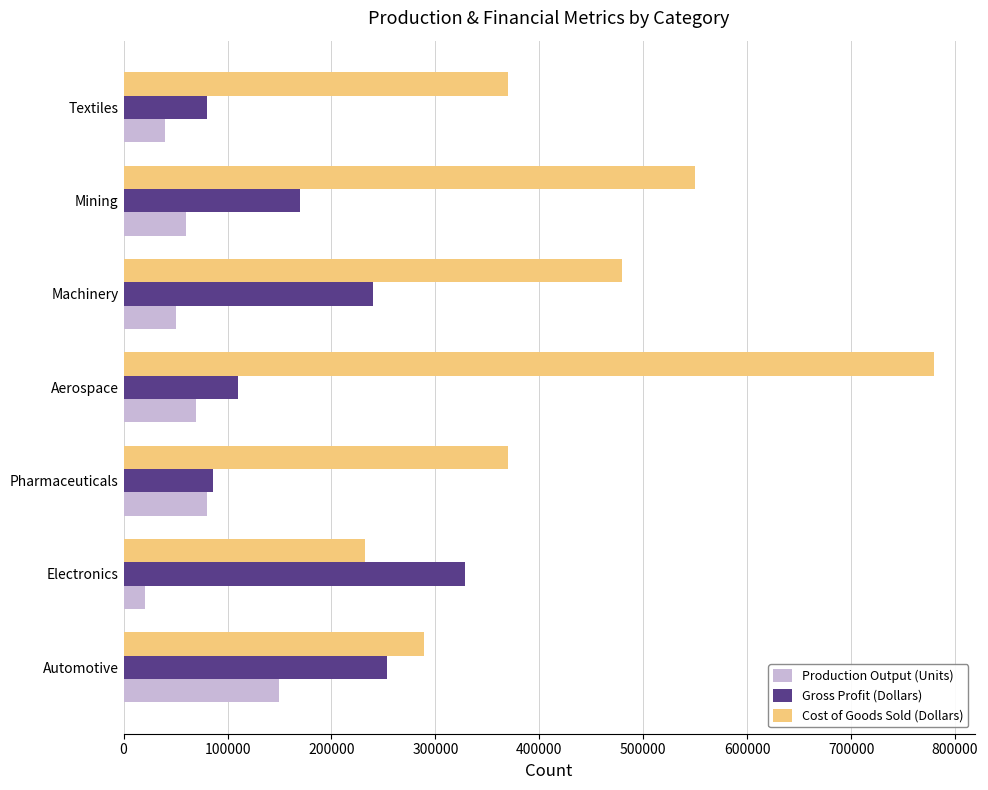

What are all the series names shown in the legend?

Production Output (Units), Gross Profit (Dollars), Cost of Goods Sold (Dollars)